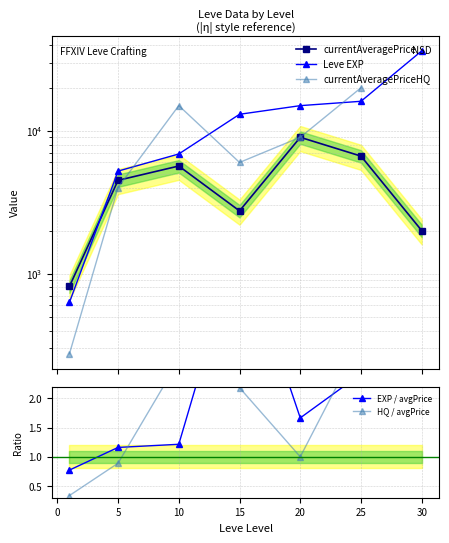

What is the minimum value shown in the chart?

0.3